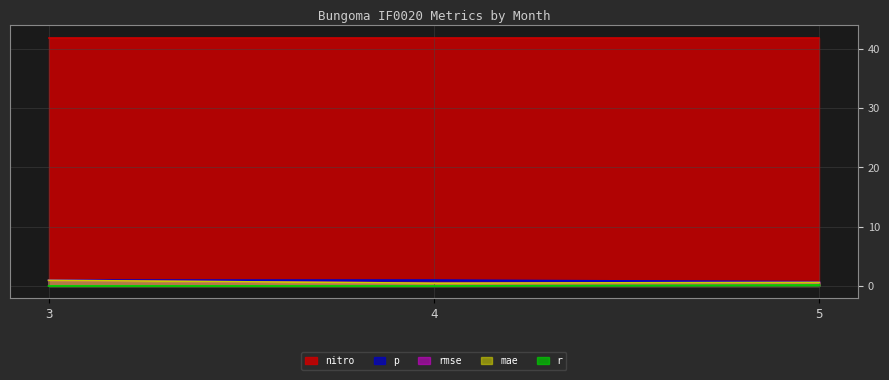

What is the approximate value of r at 5?

0.2